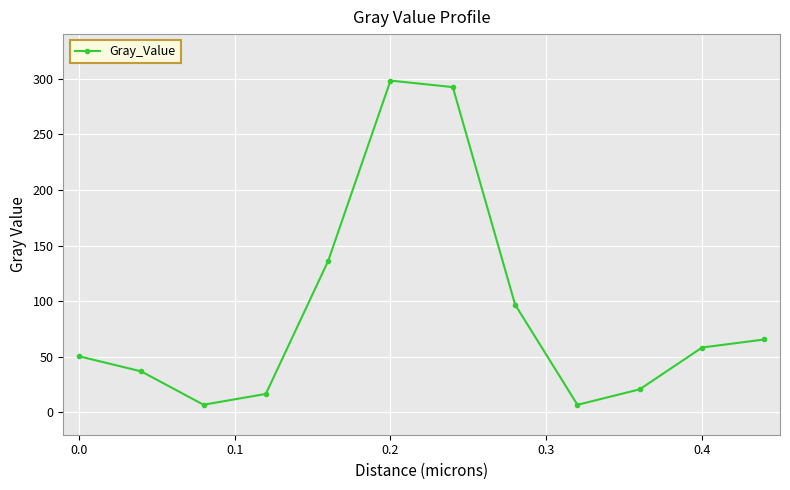

What is the difference between the maximum and minimum values?

291.4